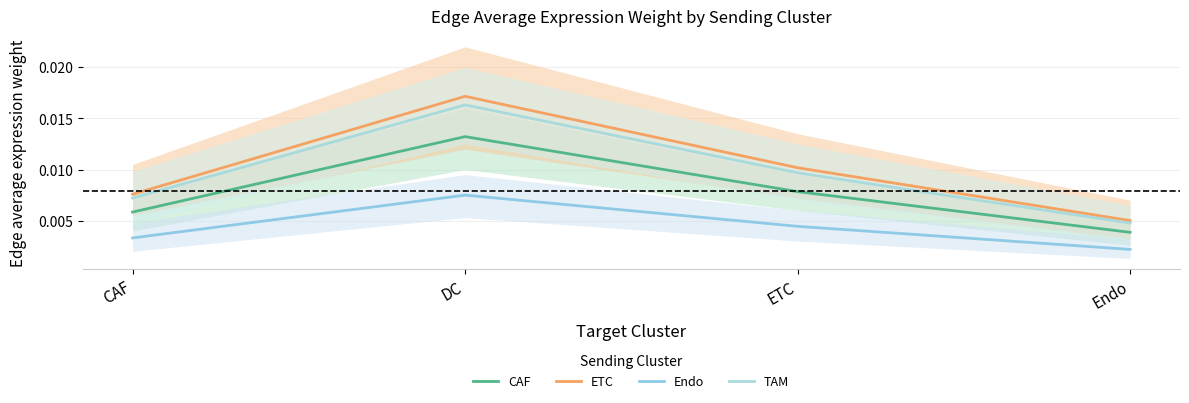

At which category is the sum across all series the highest?

DC